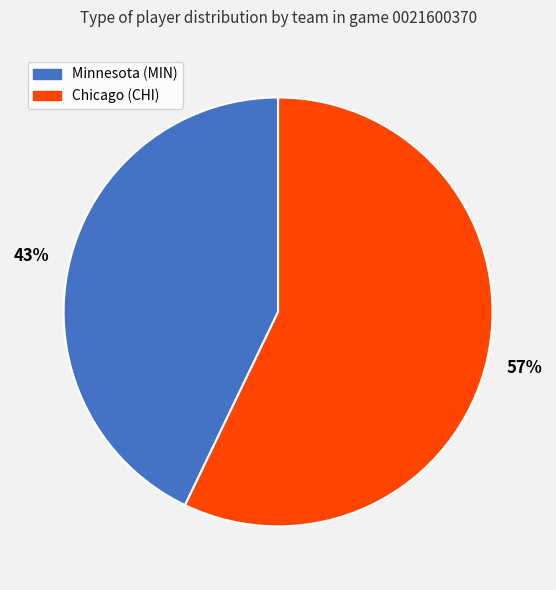

To the nearest percent, what is the average slice percentage?

50%